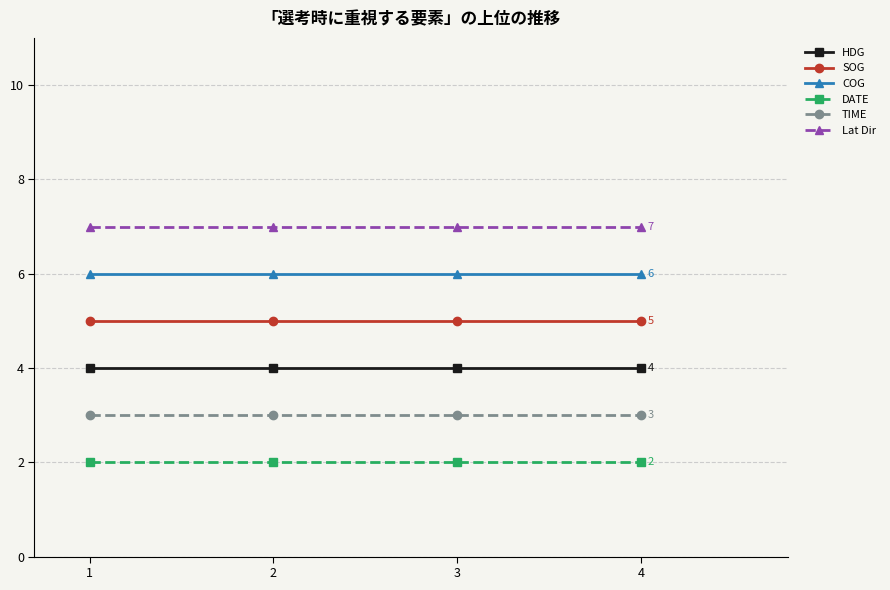

What are all the series names shown in the legend?

HDG, SOG, COG, DATE, TIME, Lat Dir